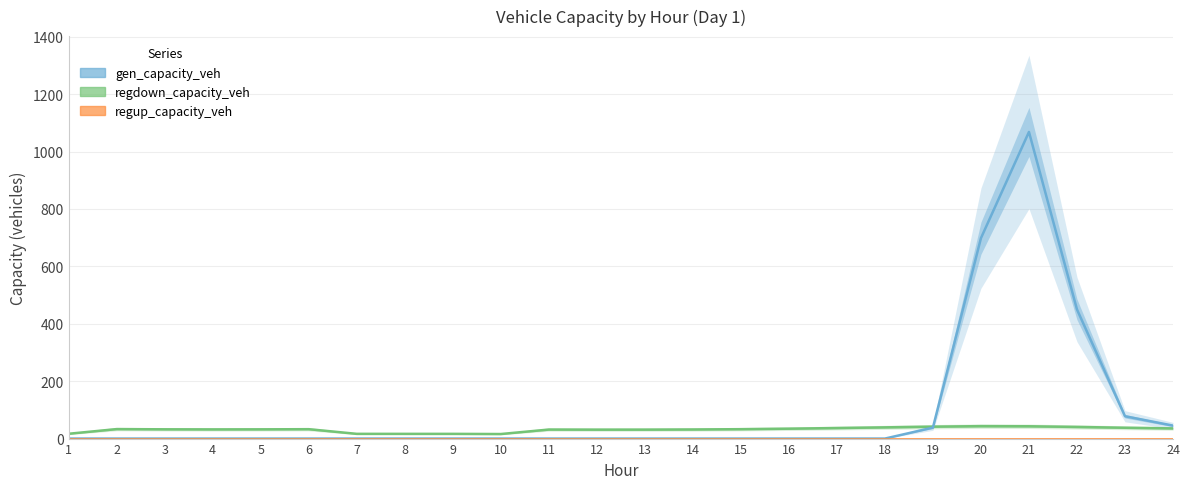

Reading right to left, what are all the values shown in this chart?

regdown_capacity_veh: 35.4	37.7	40.6	42.9	43.3	41.6	39.1	36.7	34.5	32.8	31.7	31.2	31.1	31.5	15.9	16.5	16.5	16.5	32.7	32.2	32.0	32.3	33.1	16.8
gen_capacity_veh: 45.1	77.8	450.1	1068.4	698.2	38.2	0.0	0.0	0.0	0.0	0.0	0.0	0.0	0.0	0.0	0.0	0.0	0.0	0.0	0.0	0.0	0.0	0.0	0.0
regup_capacity_veh: 0.0	0.0	0.0	0.0	0.0	0.0	0.0	0.0	0.0	0.0	0.0	0.0	0.0	0.0	0.0	0.0	0.0	0.0	0.0	0.0	0.0	0.0	0.0	0.0